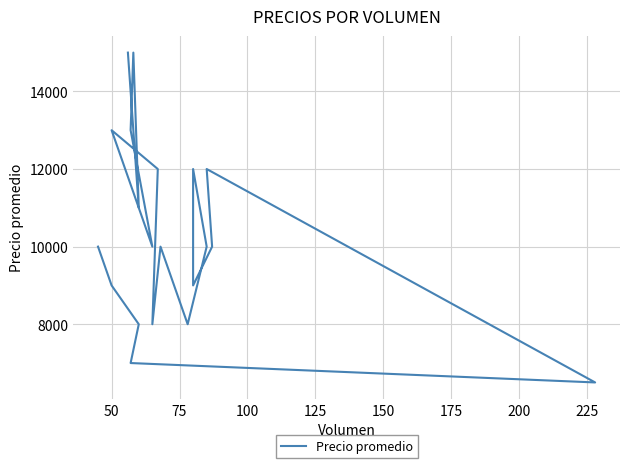

How many interior local peaks (higher than both neighbors) does the data have?

5